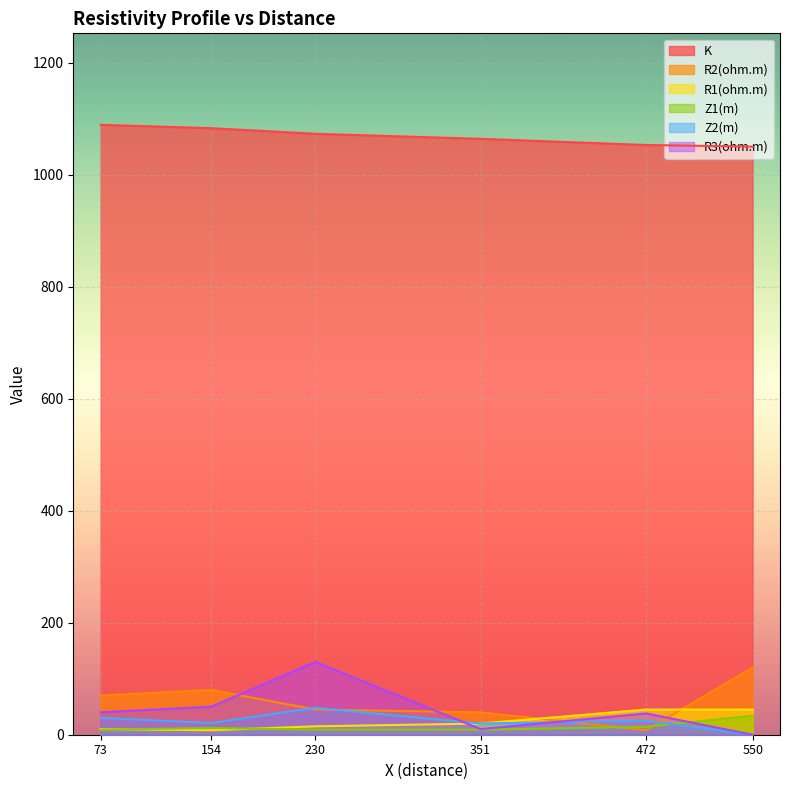

Rank the series at 73 from highest to lowest value.

K, R2(ohm.m), R3(ohm.m), Z2(m), R1(ohm.m), Z1(m)